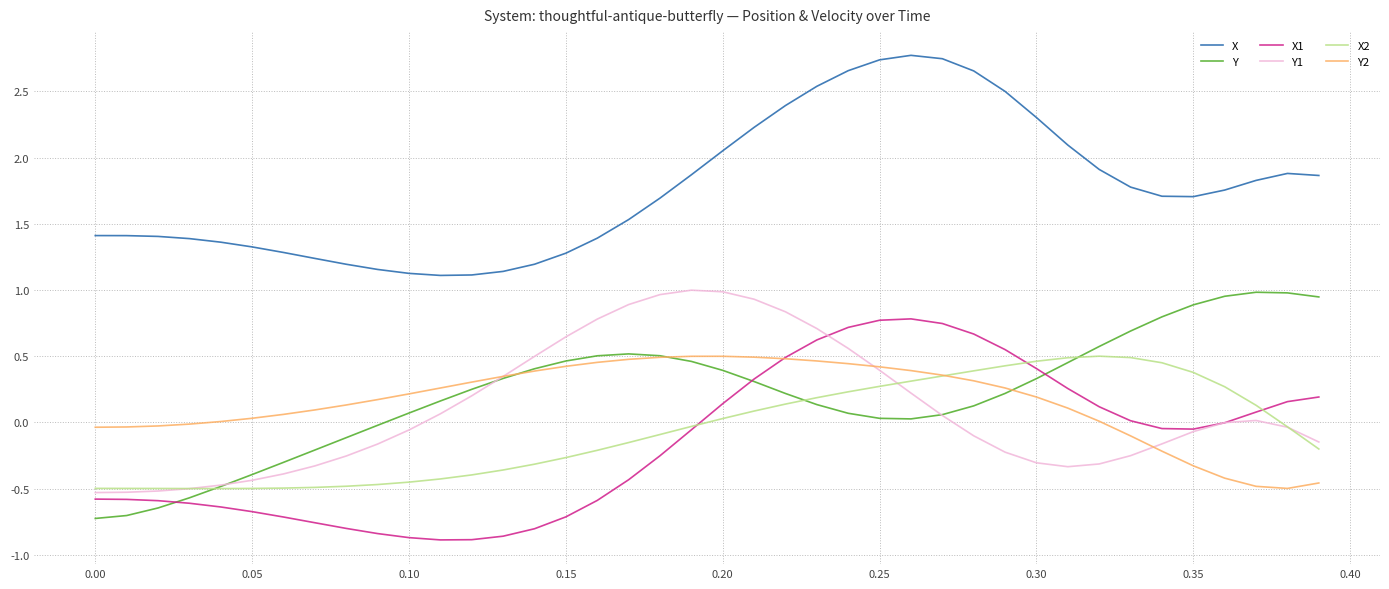

True or false: X and Y2 intersect in this chart.

False